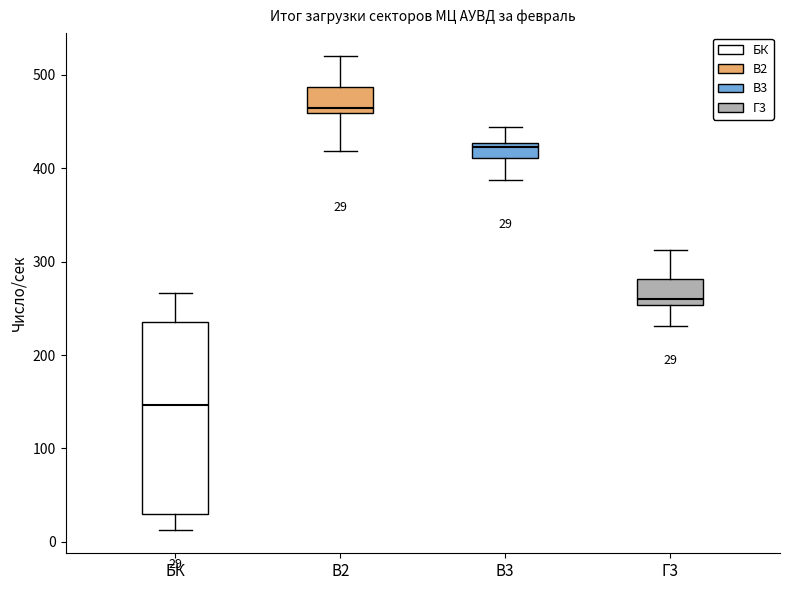

Comparing the boxes themselves (not the whiskers), which one is the tallest?

БК